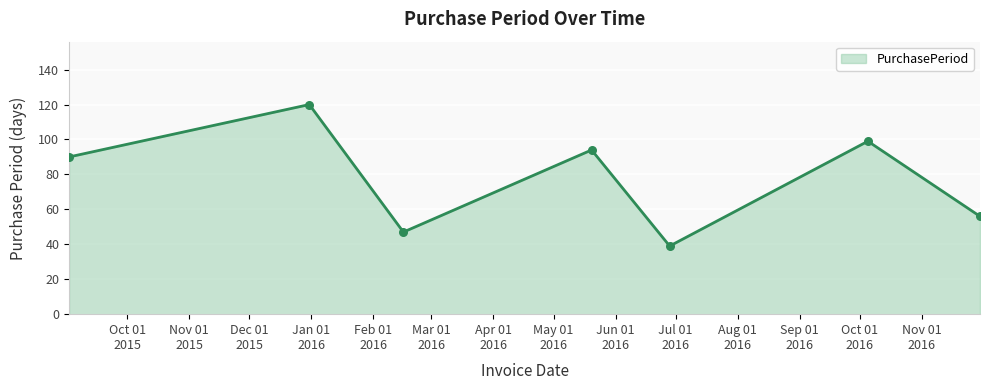

Approximately how many times larger is the value at 2015-09-02 compared to 2016-11-30?

1.6